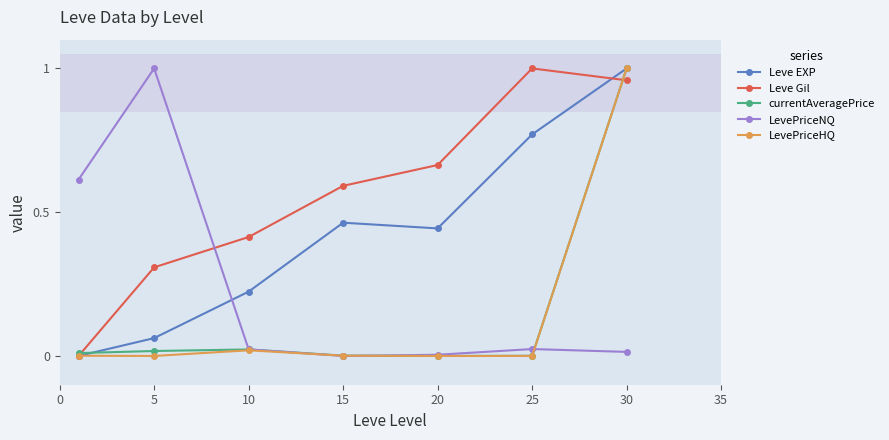

After their last crossing, which series has the higher values: LevePriceNQ or Leve Gil?

Leve Gil